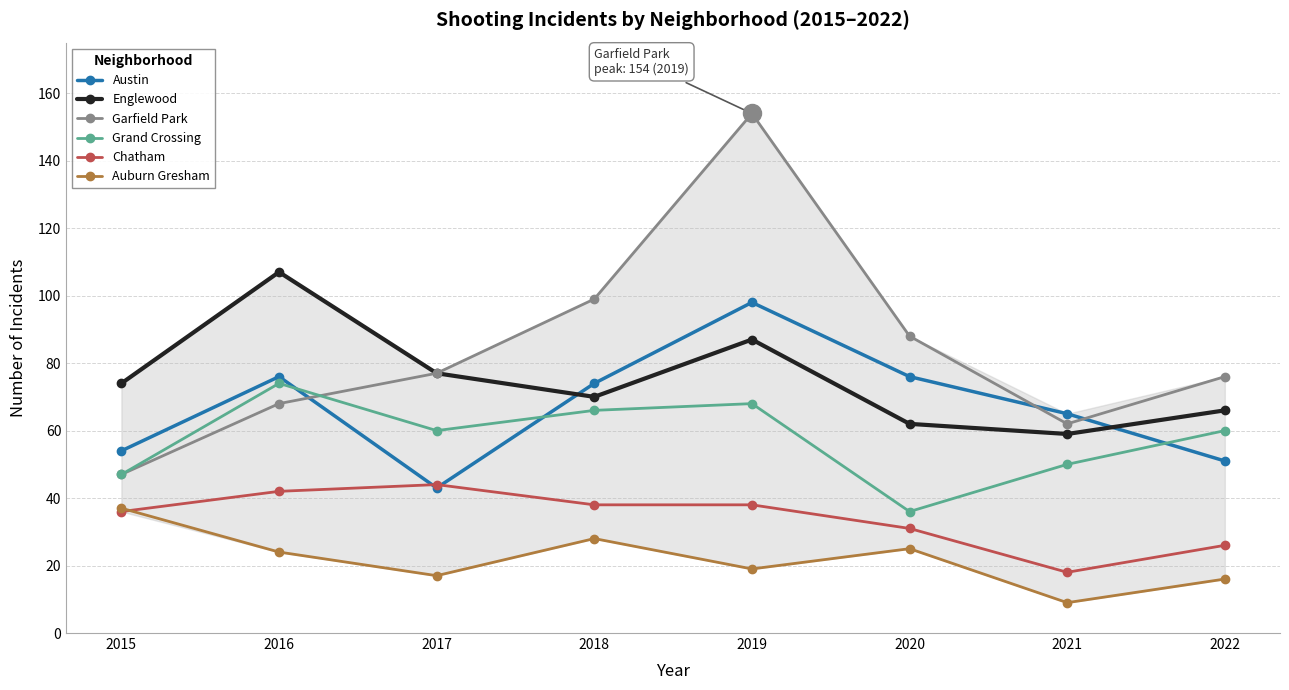

Reading left to right, what are all the values shown in this chart?

Austin: 54	76	43	74	98	76	65	51
Englewood: 74	107	77	70	87	62	59	66
Garfield Park: 47	68	77	99	154	88	62	76
Grand Crossing: 47	74	60	66	68	36	50	60
Chatham: 36	42	44	38	38	31	18	26
Auburn Gresham: 37	24	17	28	19	25	9	16